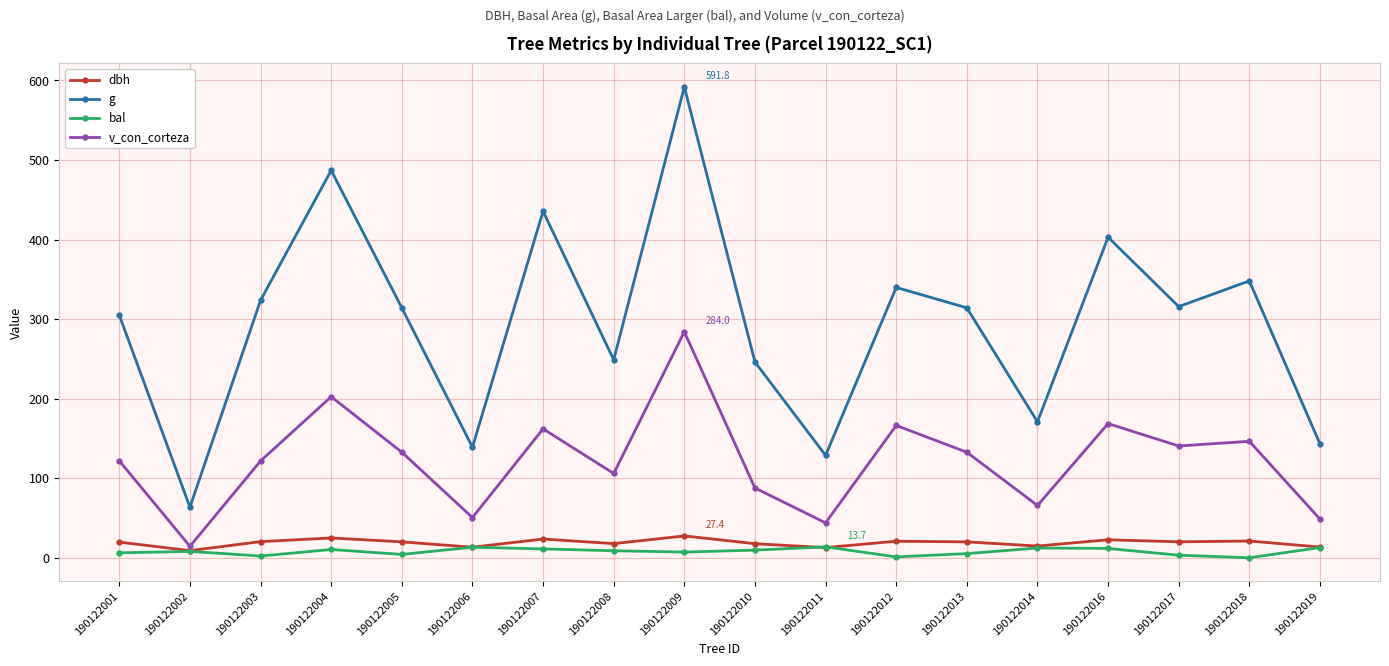

In g, how many points are higher than both neighbors (excluding endpoints)?

6